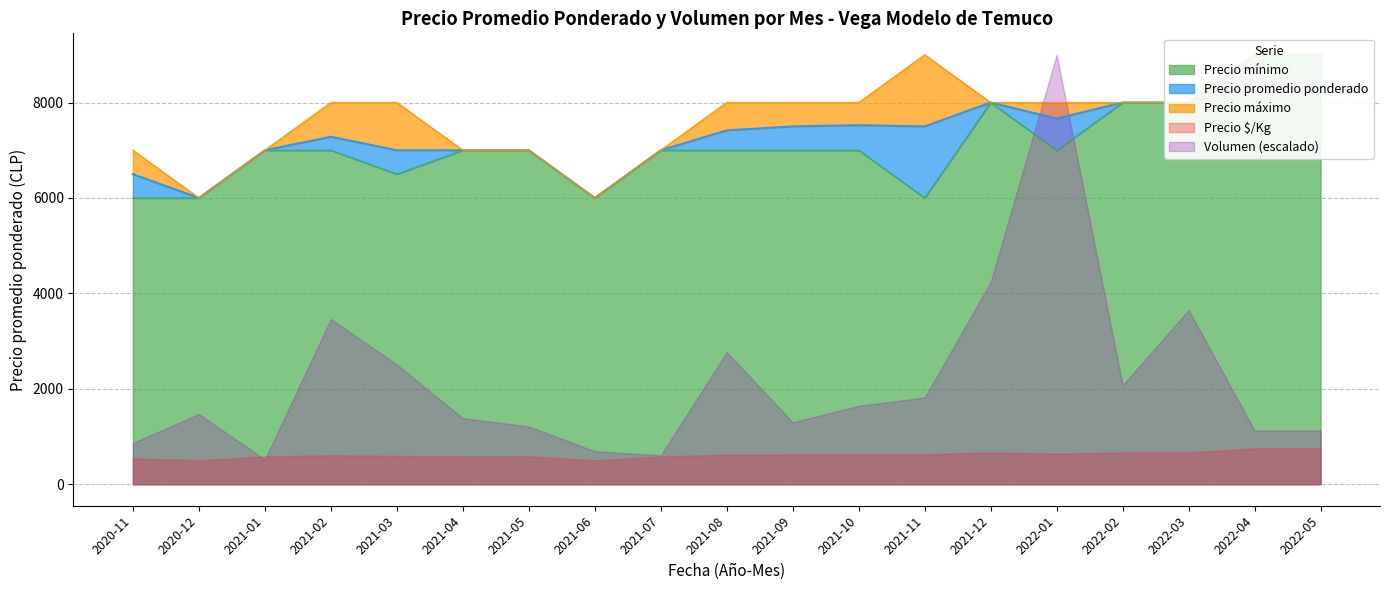

At which category does Precio promedio ponderado reach its first local valley?

2020-12